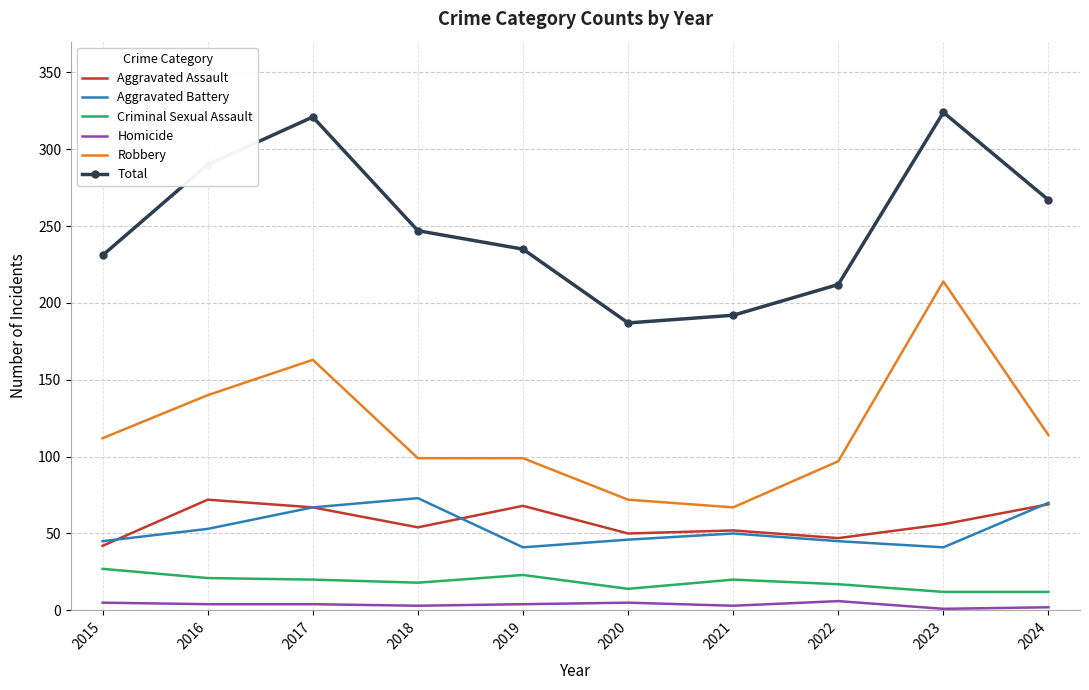

True or false: Criminal Sexual Assault has a value of 12 at 2023.

True